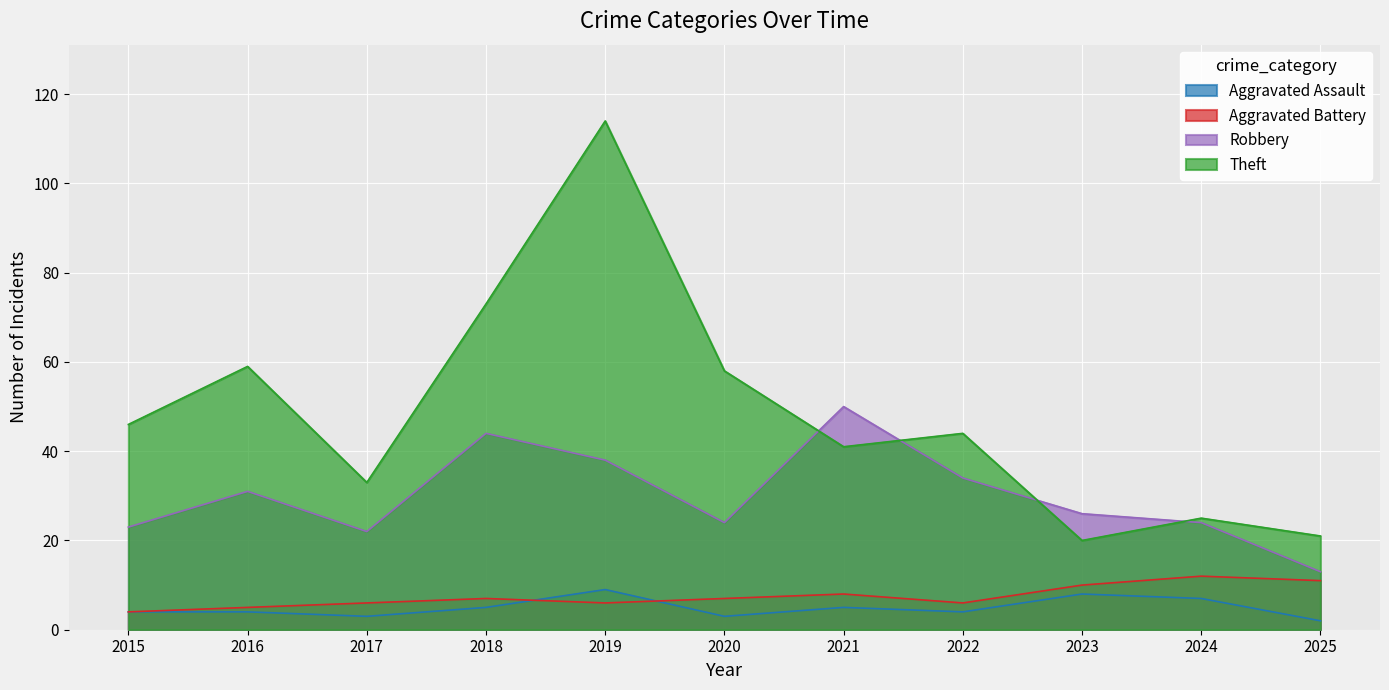

Read the Aggravated Assault value at 2024.

7